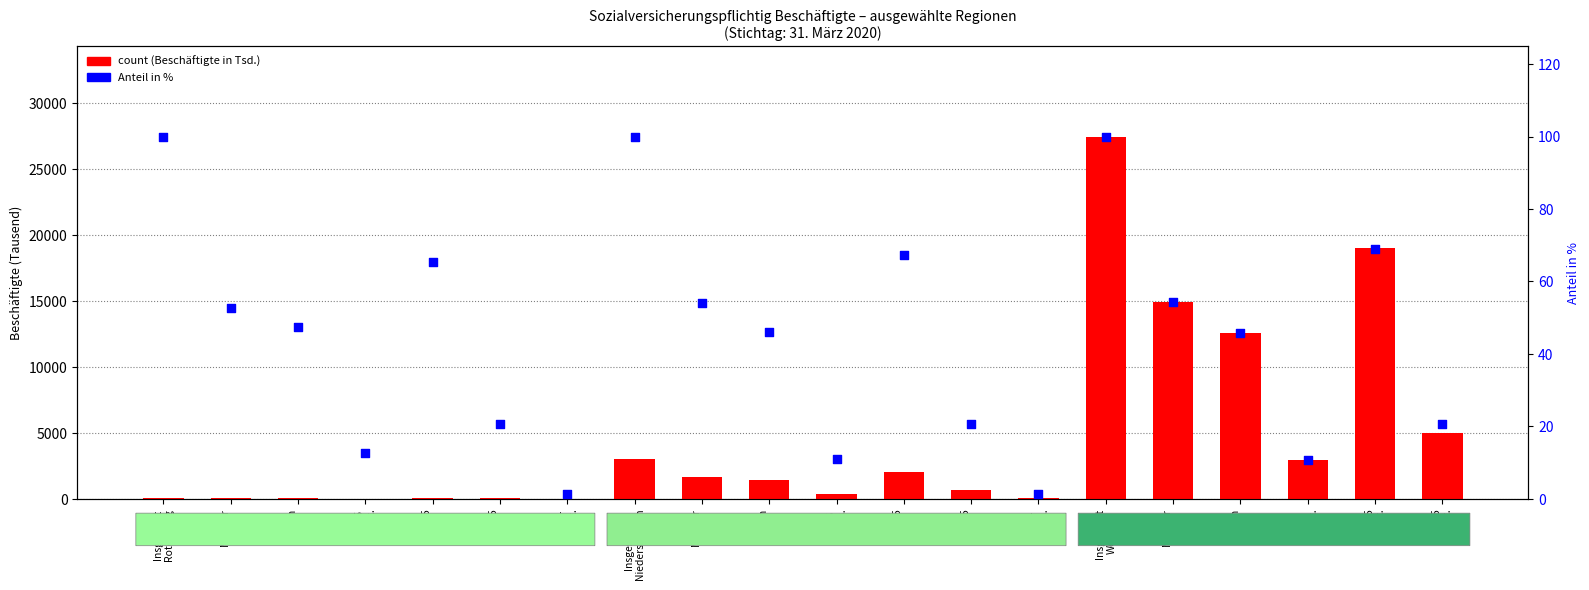

At which category is the sum across all series the highest?

Insgesamt
Westdtl.